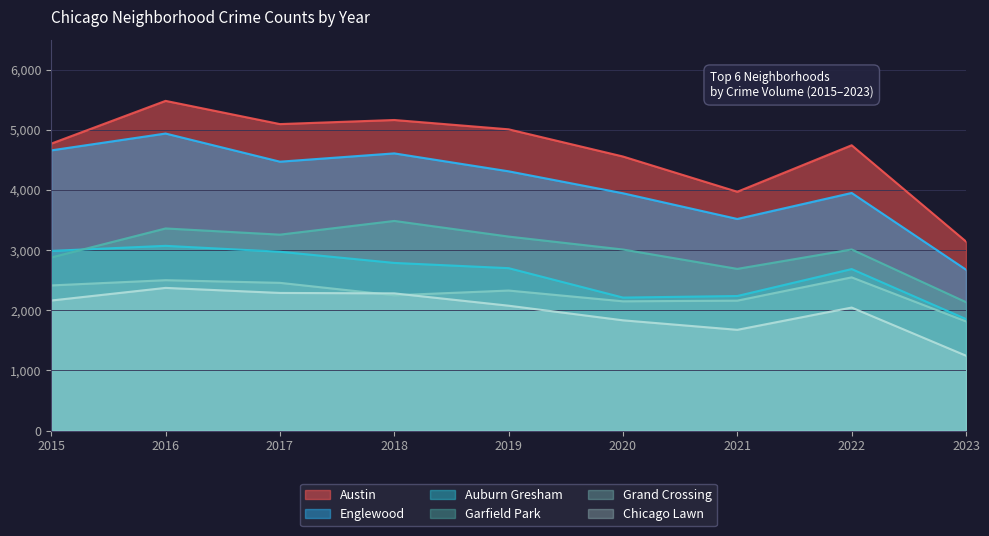

What is the total value across all series at 2023?

12867